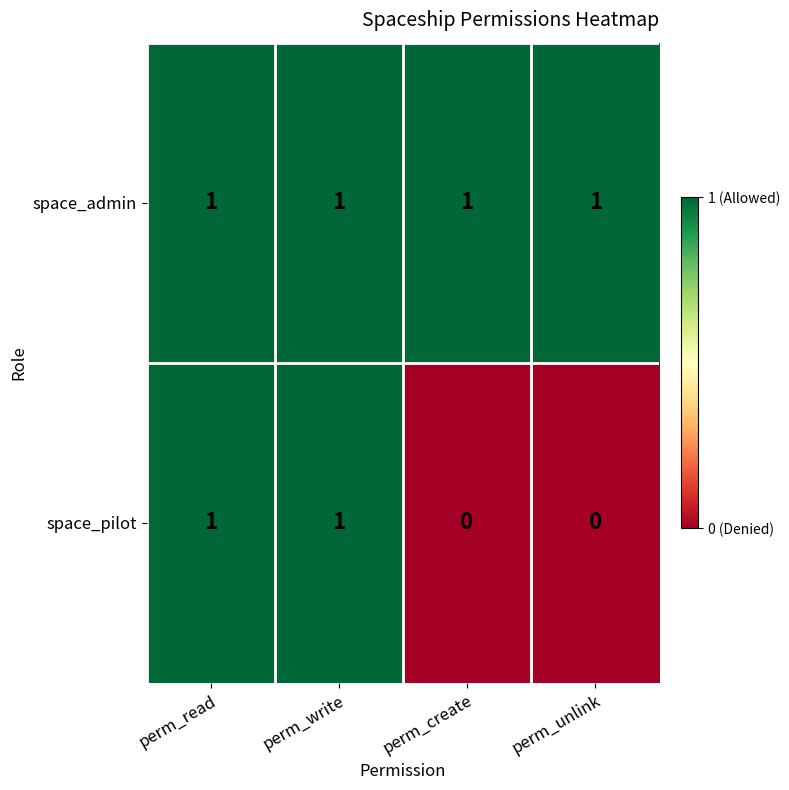

Which series has the largest total across all categories?

space_admin